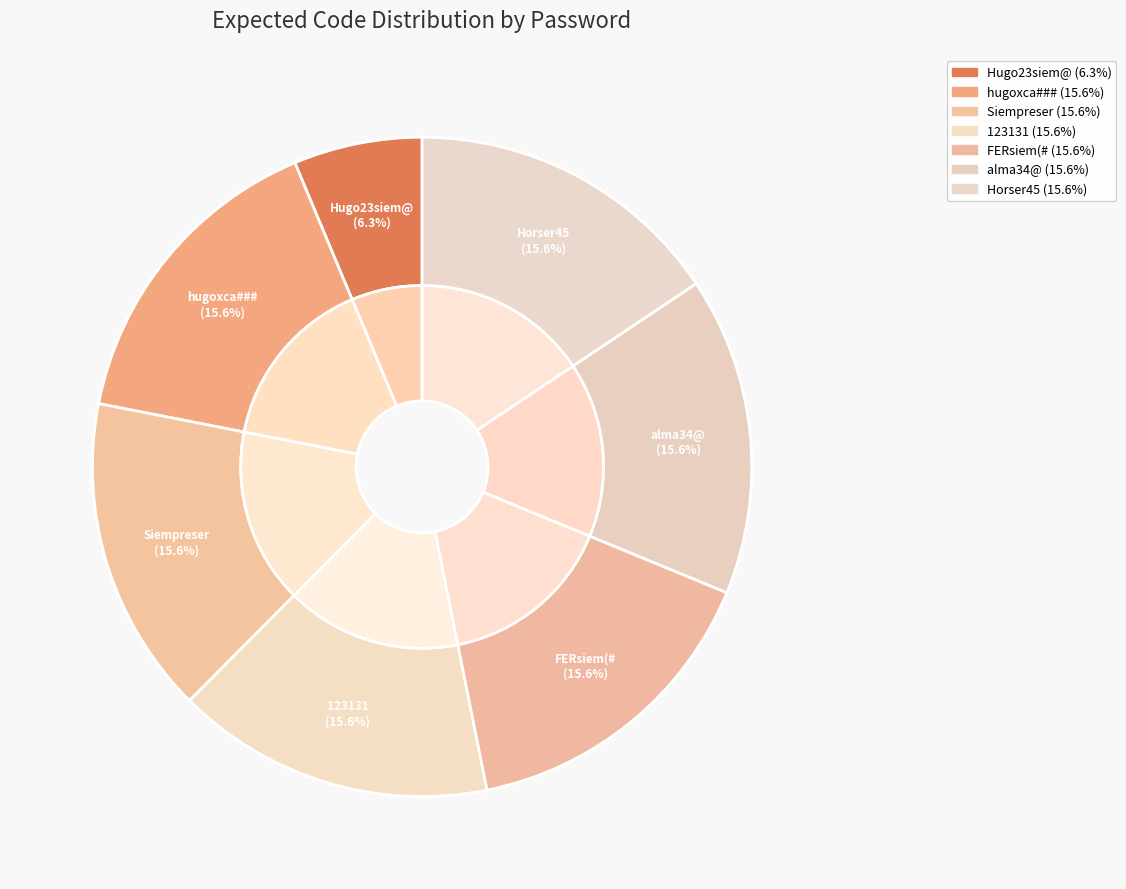

To the nearest percent, what is the difference between the largest and smallest slice percentages?

9%